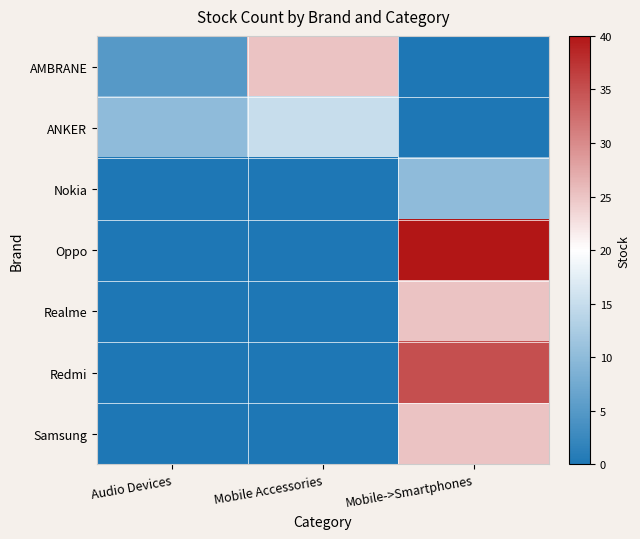

Reading left to right, transcribe all the data shown in this chart.

AMBRANE: Audio Devices=5	Mobile Accessories=25	Mobile->Smartphones=0
ANKER: Audio Devices=10	Mobile Accessories=15	Mobile->Smartphones=0
Nokia: Audio Devices=0	Mobile Accessories=0	Mobile->Smartphones=10
Oppo: Audio Devices=0	Mobile Accessories=0	Mobile->Smartphones=40
Realme: Audio Devices=0	Mobile Accessories=0	Mobile->Smartphones=25
Redmi: Audio Devices=0	Mobile Accessories=0	Mobile->Smartphones=35
Samsung: Audio Devices=0	Mobile Accessories=0	Mobile->Smartphones=25